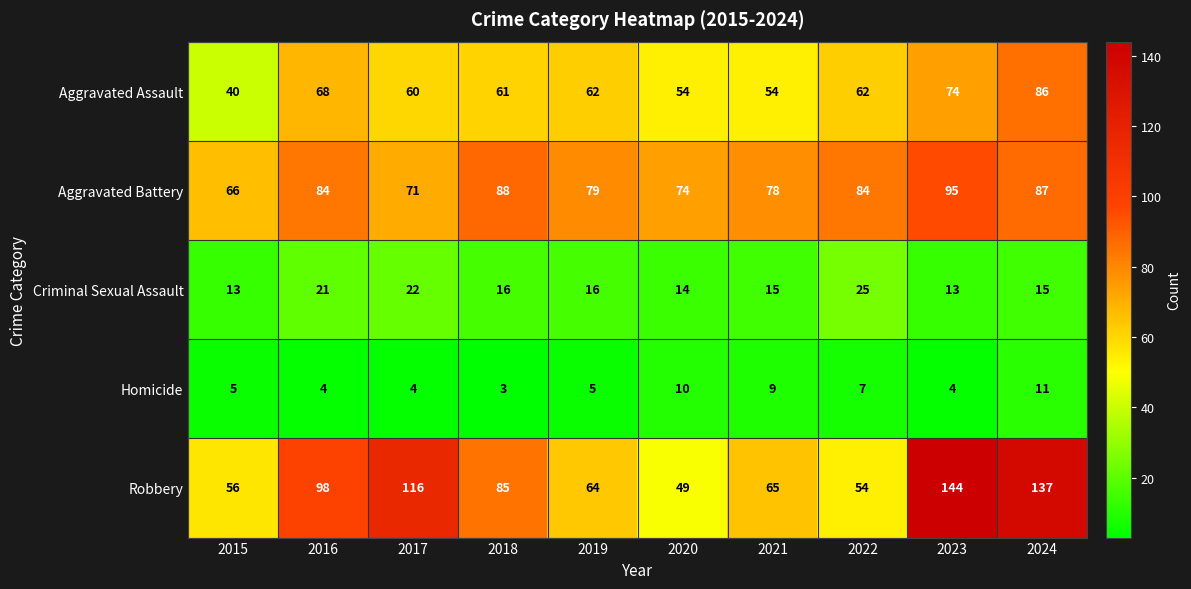

Rank the series at 2016 from lowest to highest value.

Homicide, Criminal Sexual Assault, Aggravated Assault, Aggravated Battery, Robbery